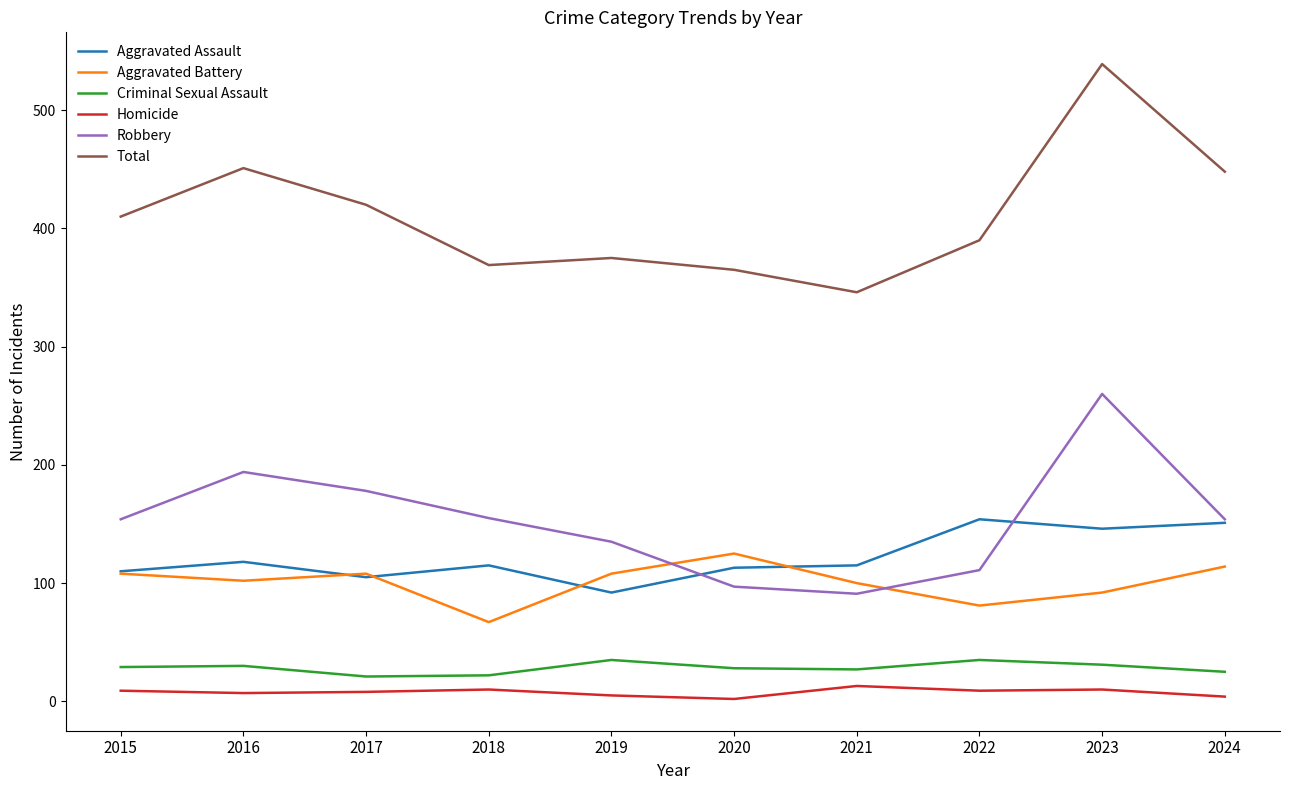

At which label does Aggravated Assault first exceed 115?

2016